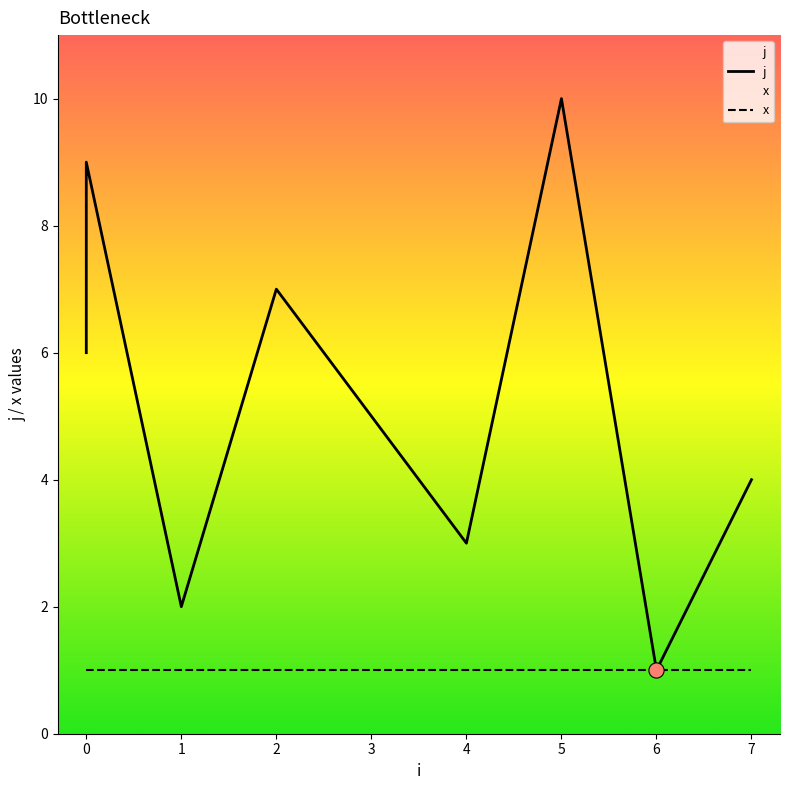

Which series reaches the minimum Y coordinate?

j